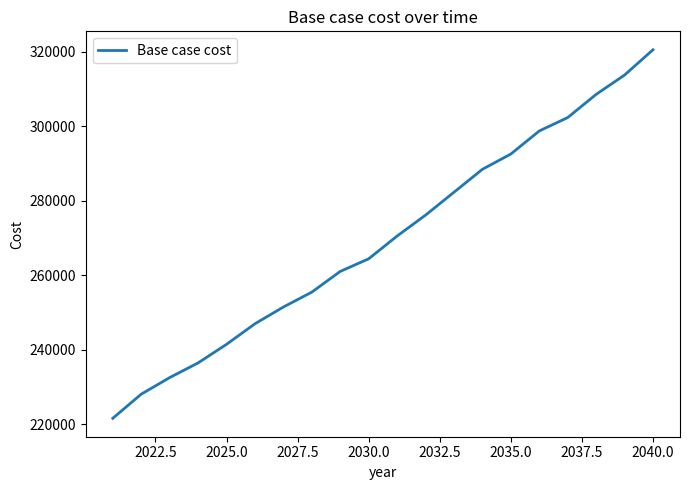

What is the maximum value shown in the chart?

320564.7